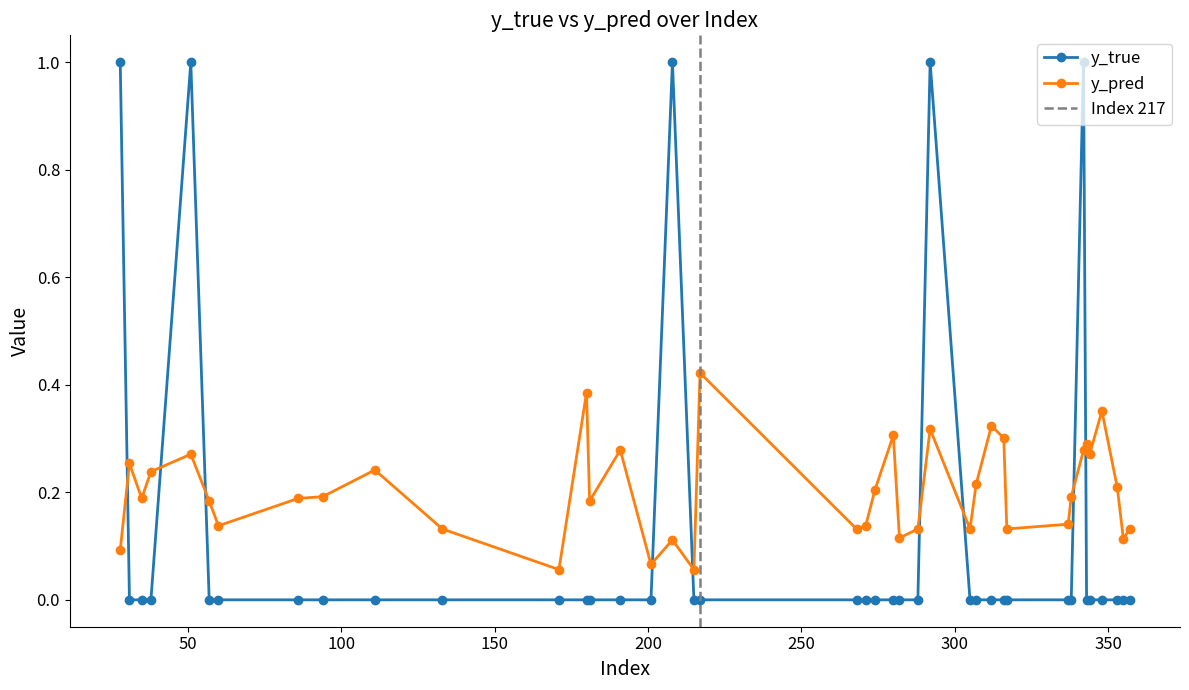

What are all the series names shown in the legend?

y_true, y_pred